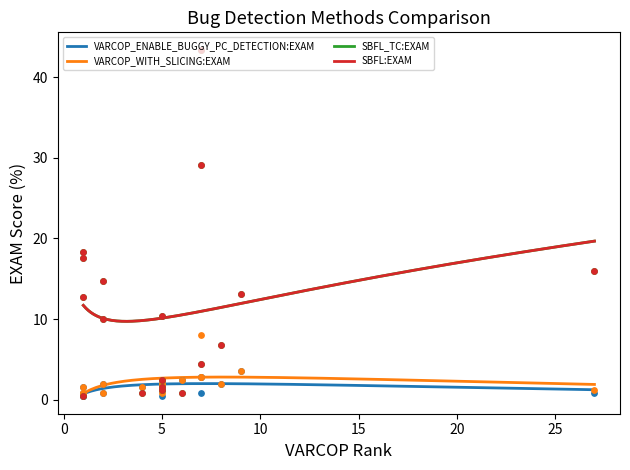

Which series contains the lowest Y value?

VARCOP_ENABLE_BUGGY_PC_DETECTION:EXAM